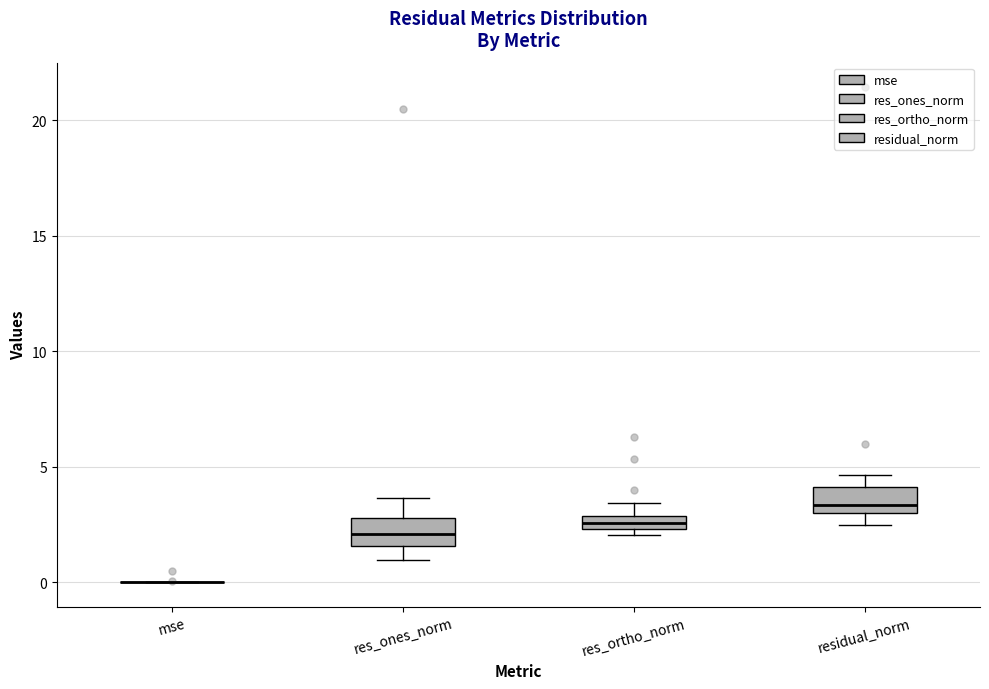

Where does the lower whisker of the box for res_ones_norm end on the y-axis? The values are not printed on the chart, so give them approximately, as read against the axis.

1.0